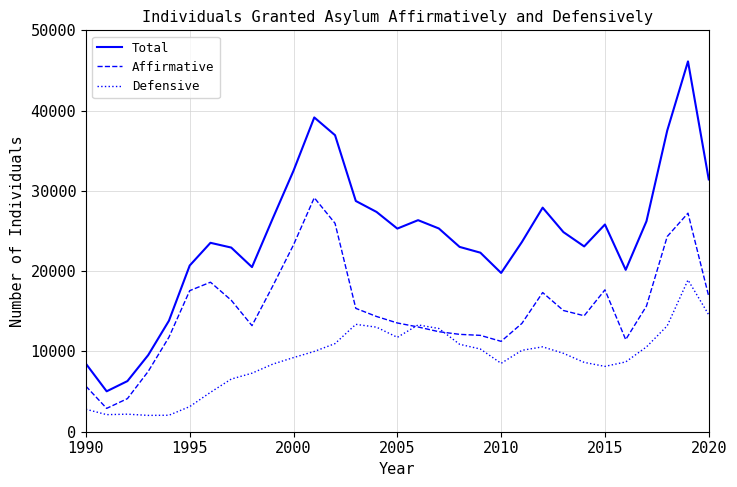

How many lines are shown in the chart?

3